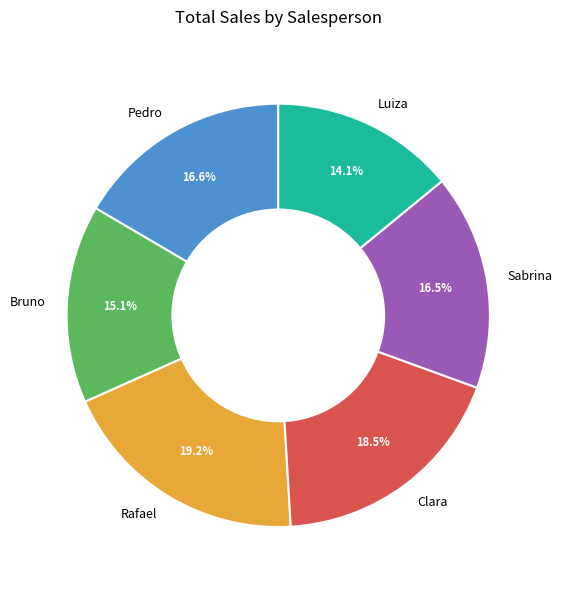

What portion of the pie excludes Bruno?

84.9%